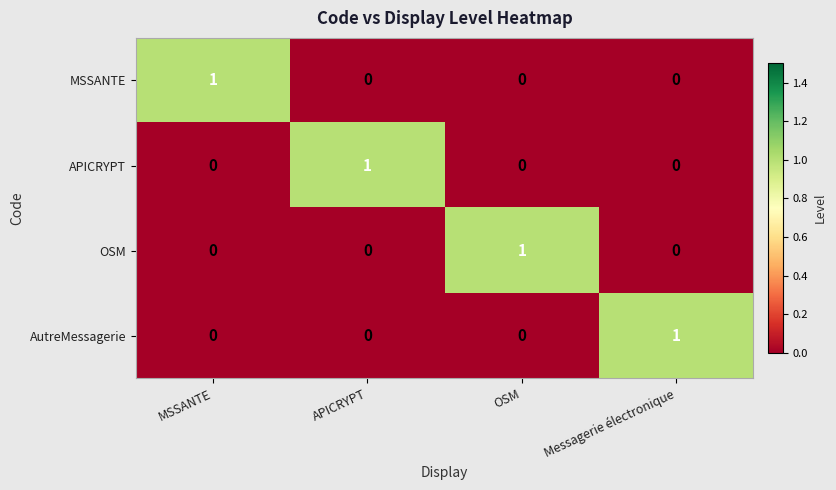

At which label does OSM reach its peak?

OSM